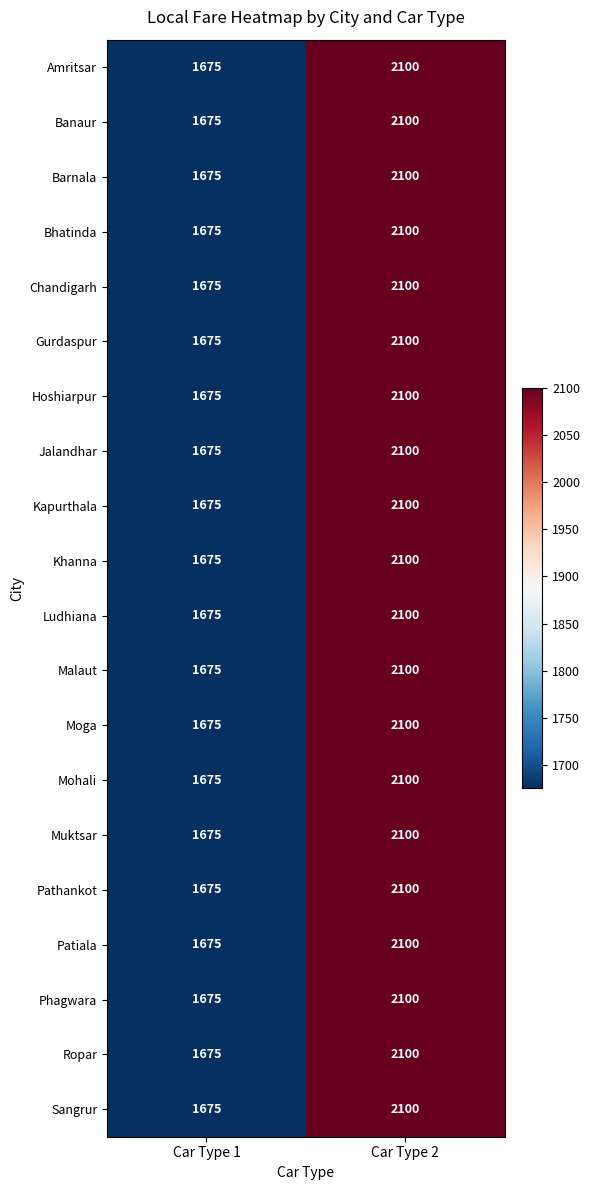

What is the difference between the maximum and minimum values in the Bhatinda series?

425